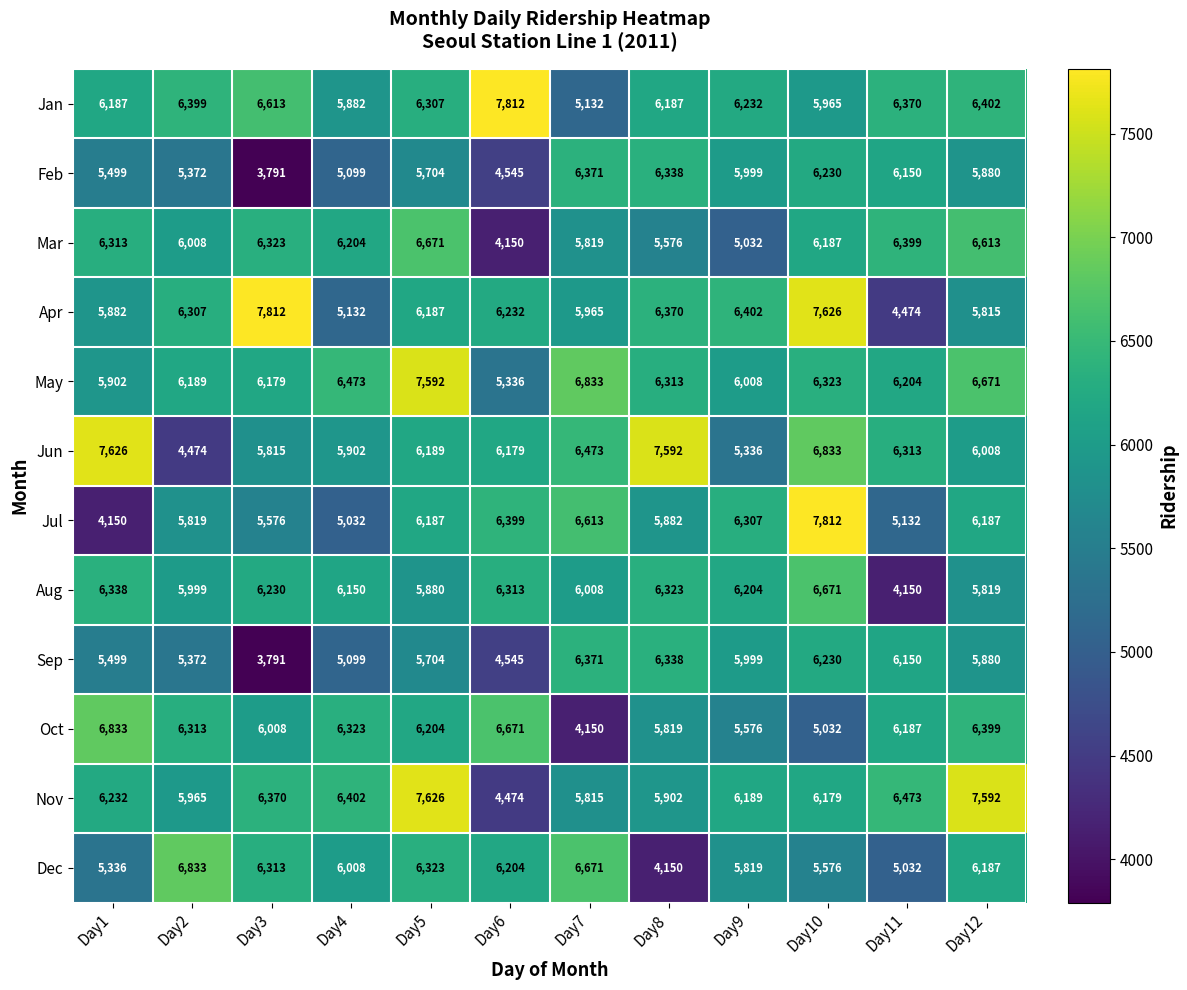

What is the difference between the second highest and minimum values in the Jul series?

2463